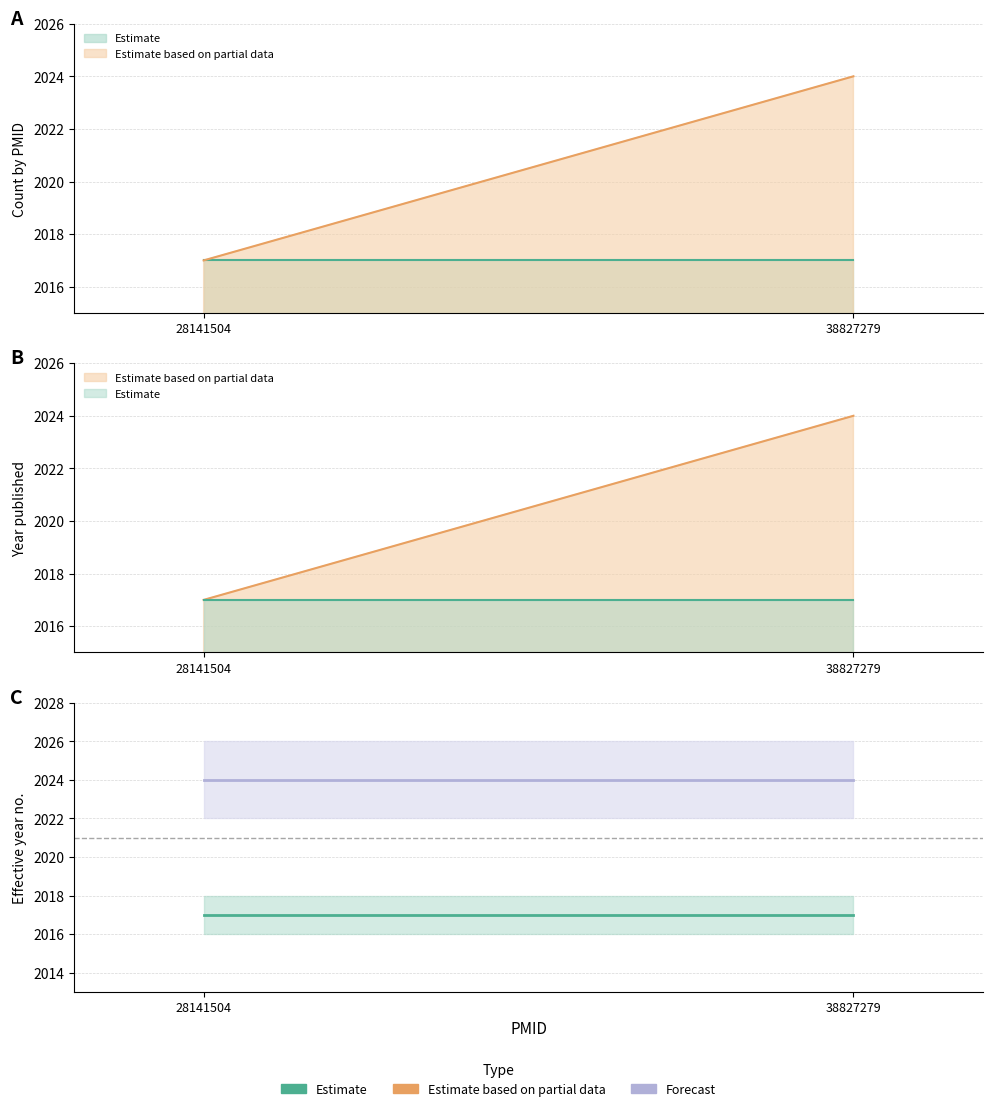

The value of Forecast at 28141504 is 732. True or false?

False